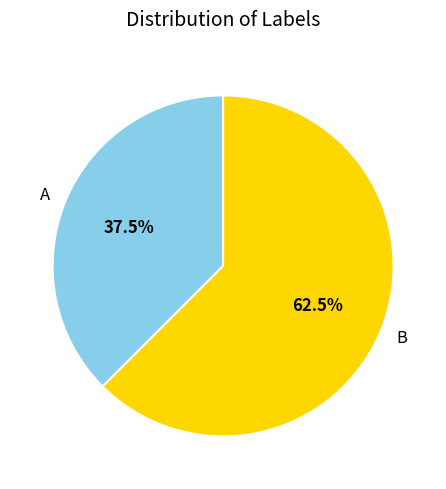

What percentage is NOT represented by B?

37.5%